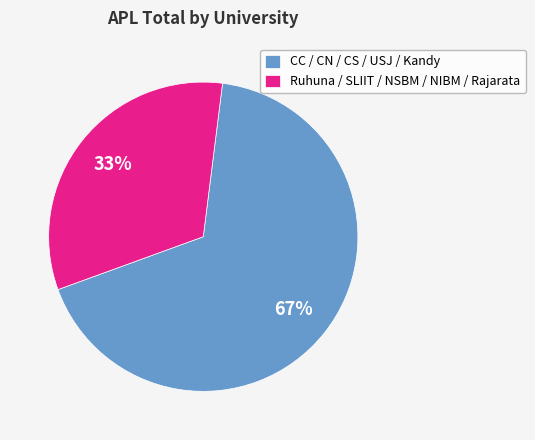

Which has a higher value, Ruhuna / SLIIT / NSBM / NIBM / Rajarata or CC / CN / CS / USJ / Kandy?

CC / CN / CS / USJ / Kandy